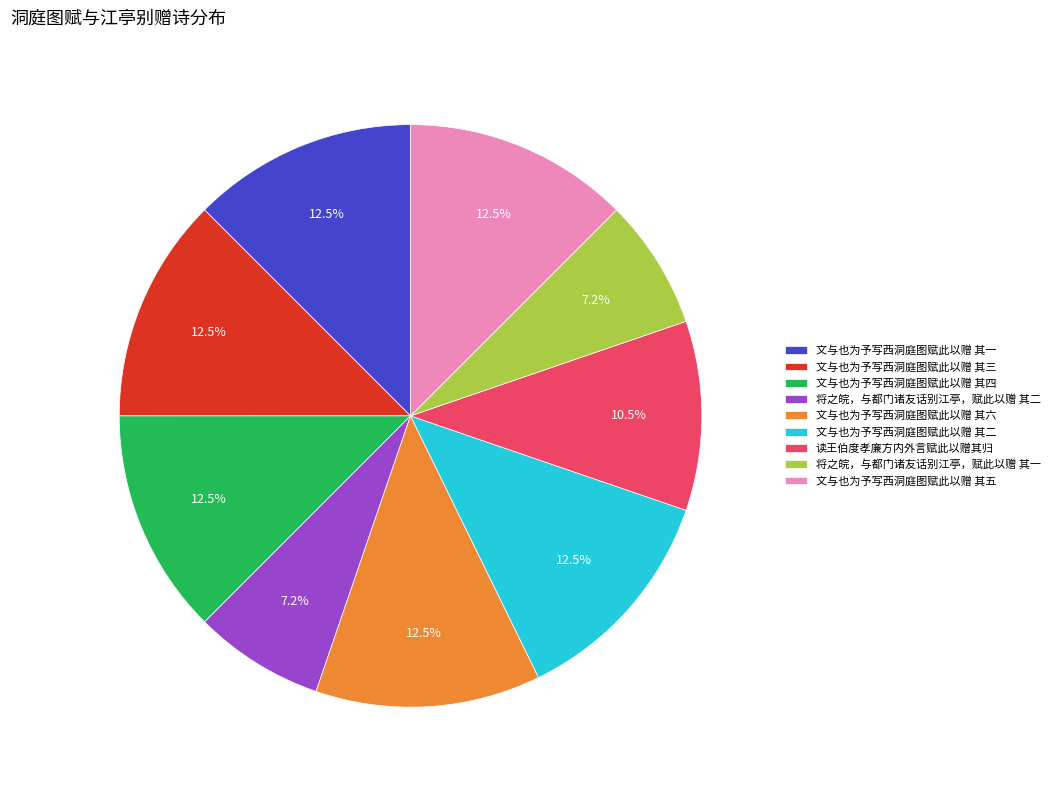

Does 文与也为予写西洞庭图赋此以赠 其五 account for over 50% of the chart?

No